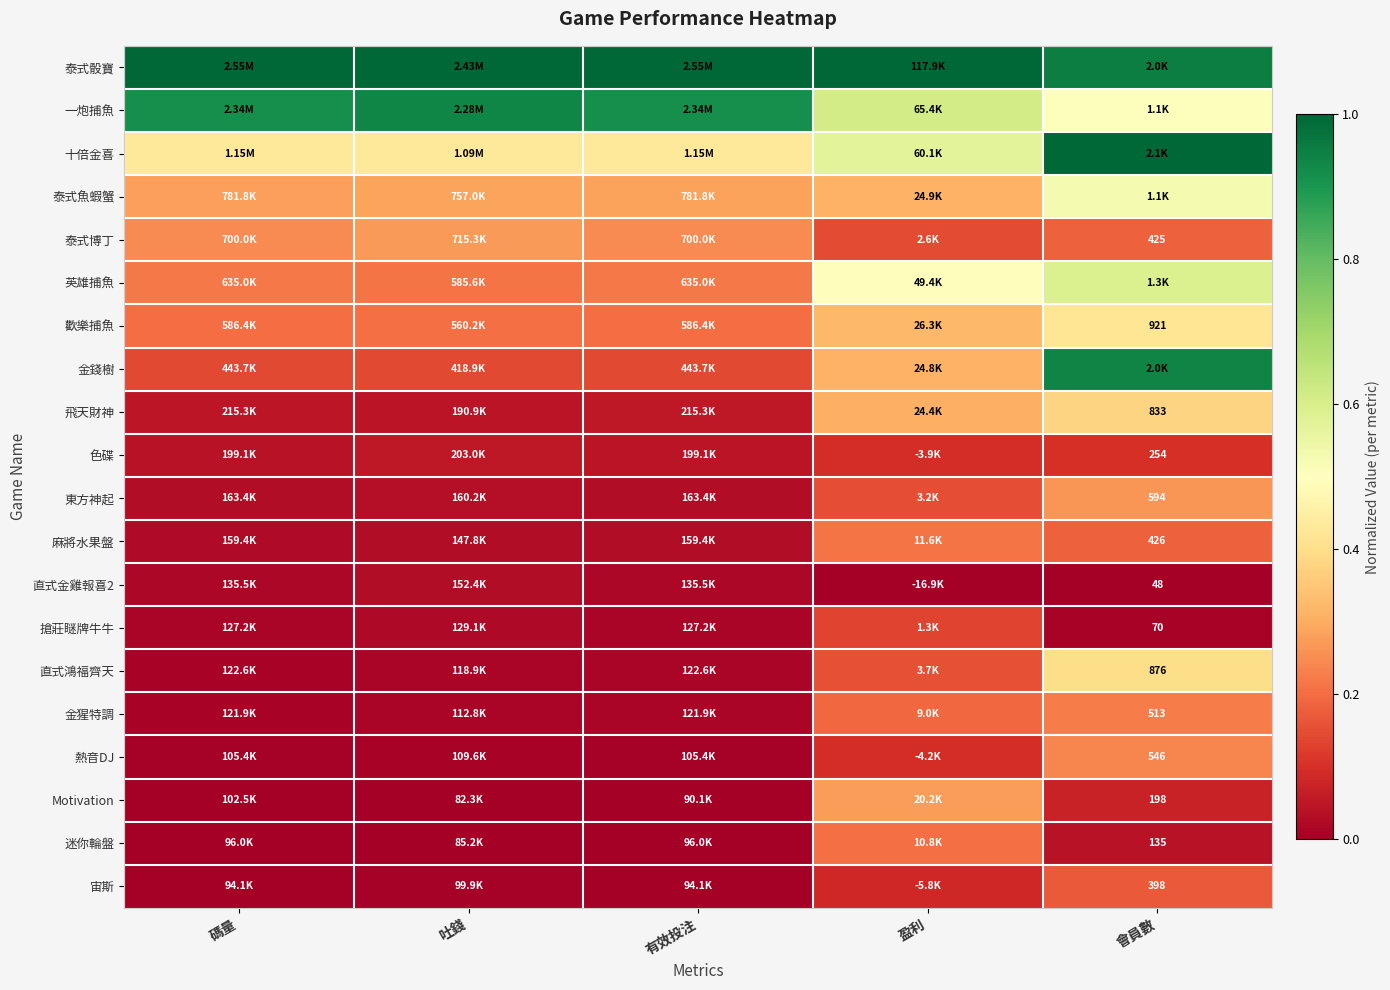

Which series has the largest total across all categories?

泰式骰寶